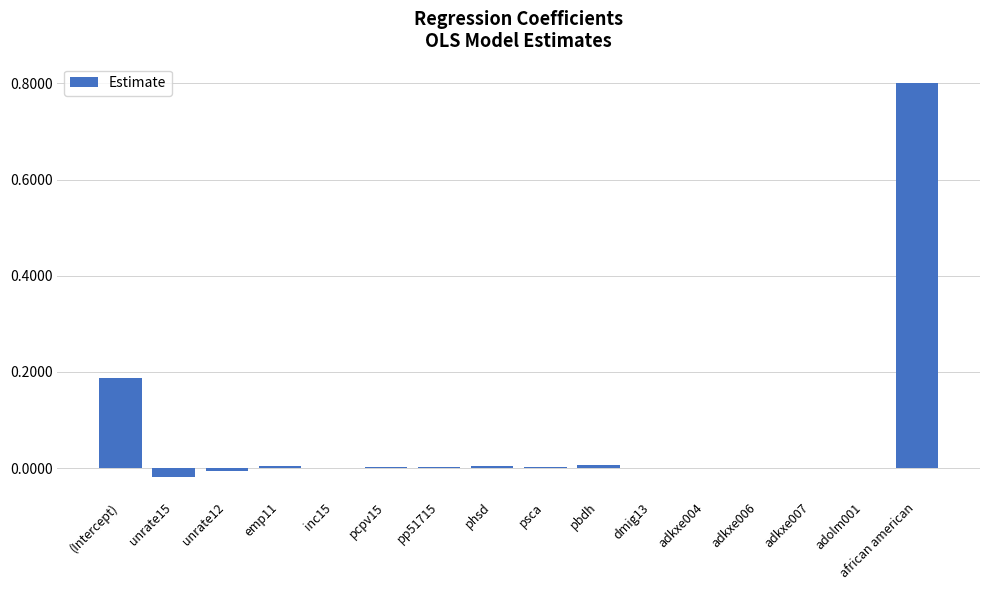

Are the bars horizontal?

No